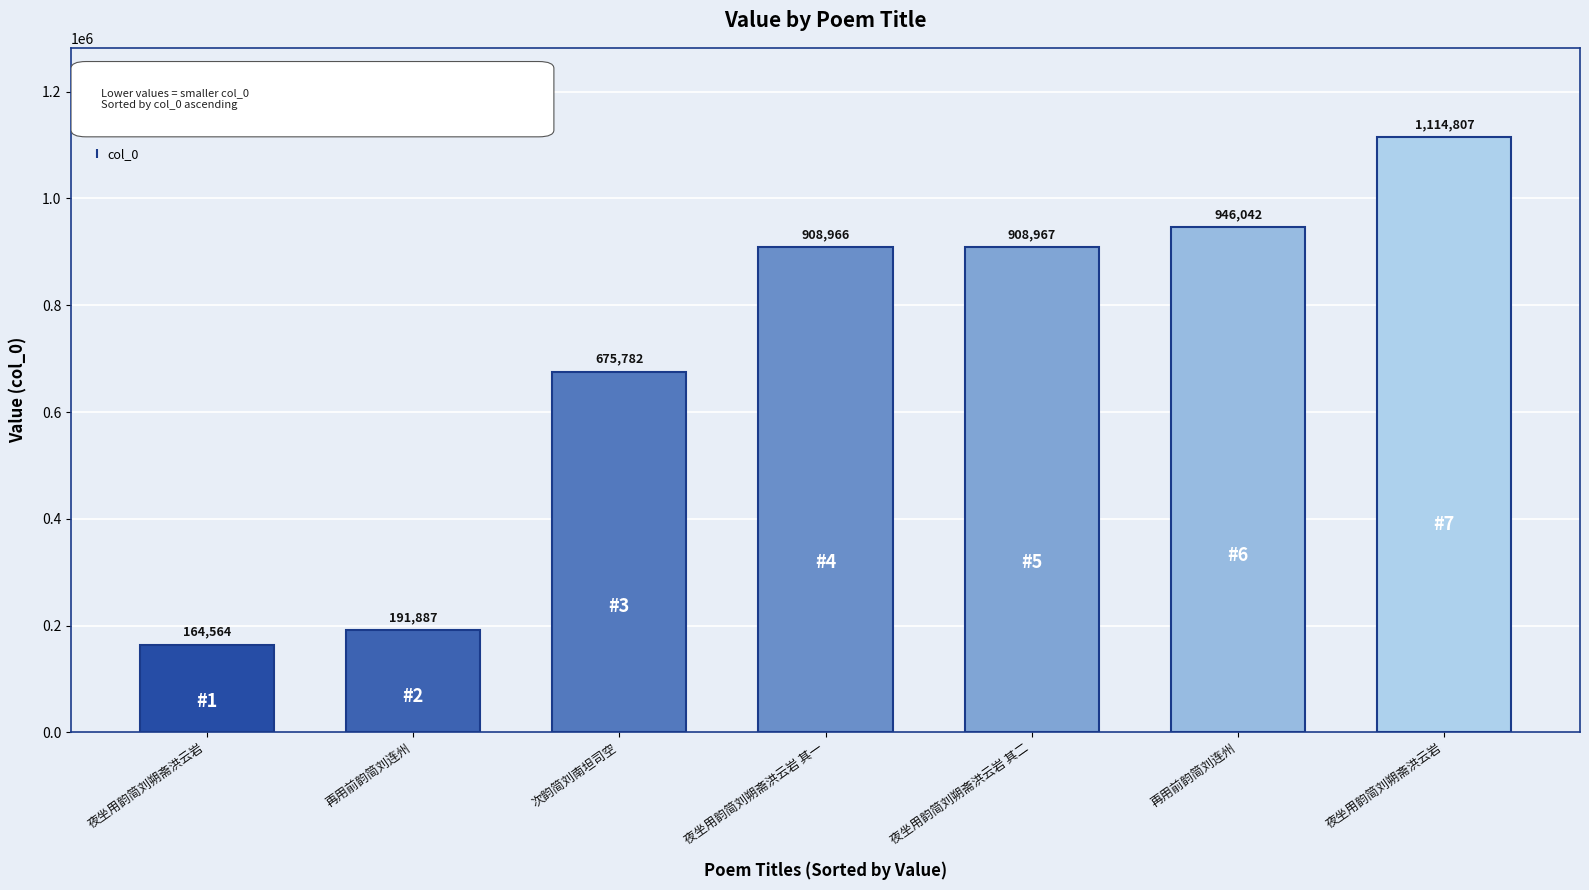

How many values are below 908966?

3